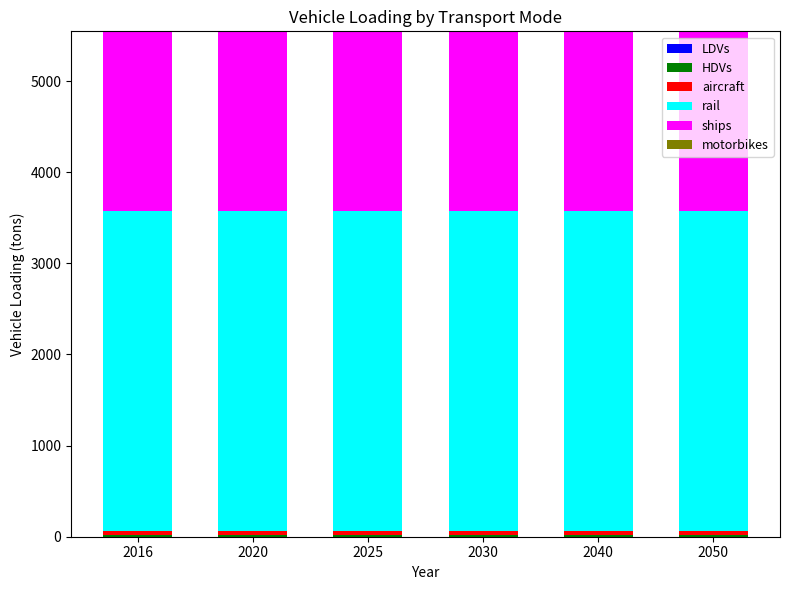

How many categories are shown in the chart?

6